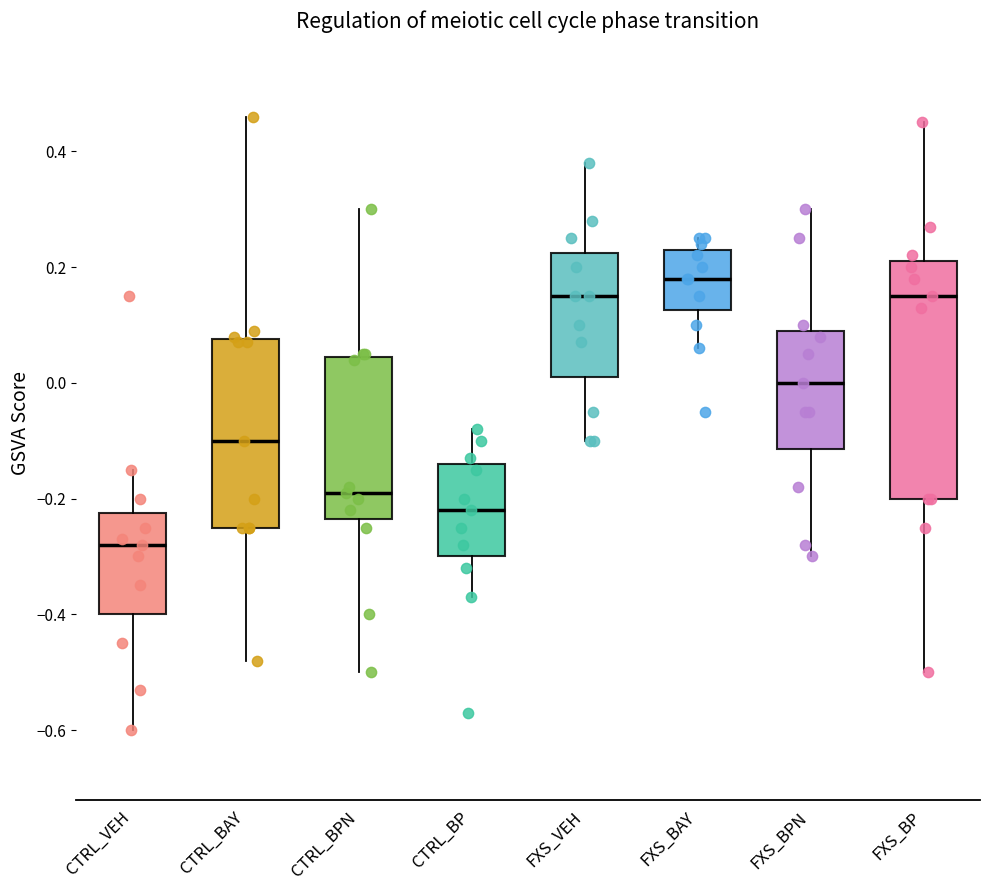

Which box has the lowest median line?

CTRL_VEH